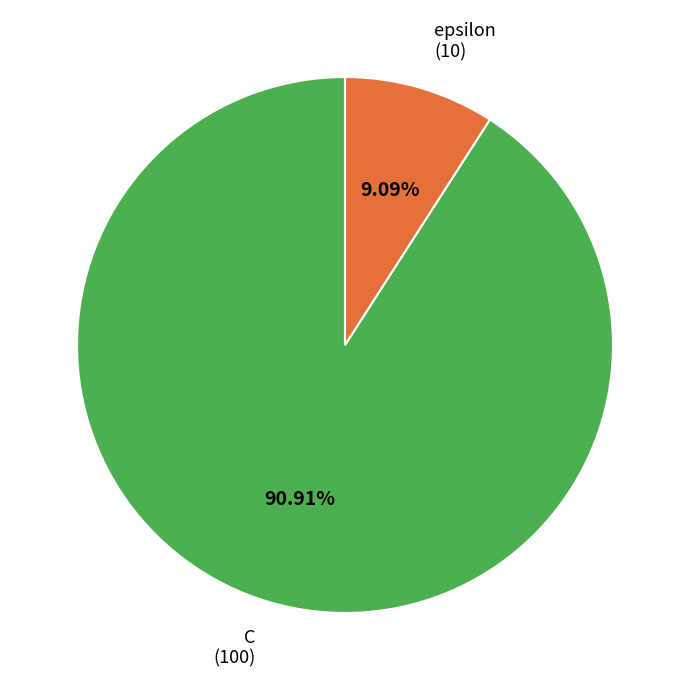

Count the number of slices in the pie.

2